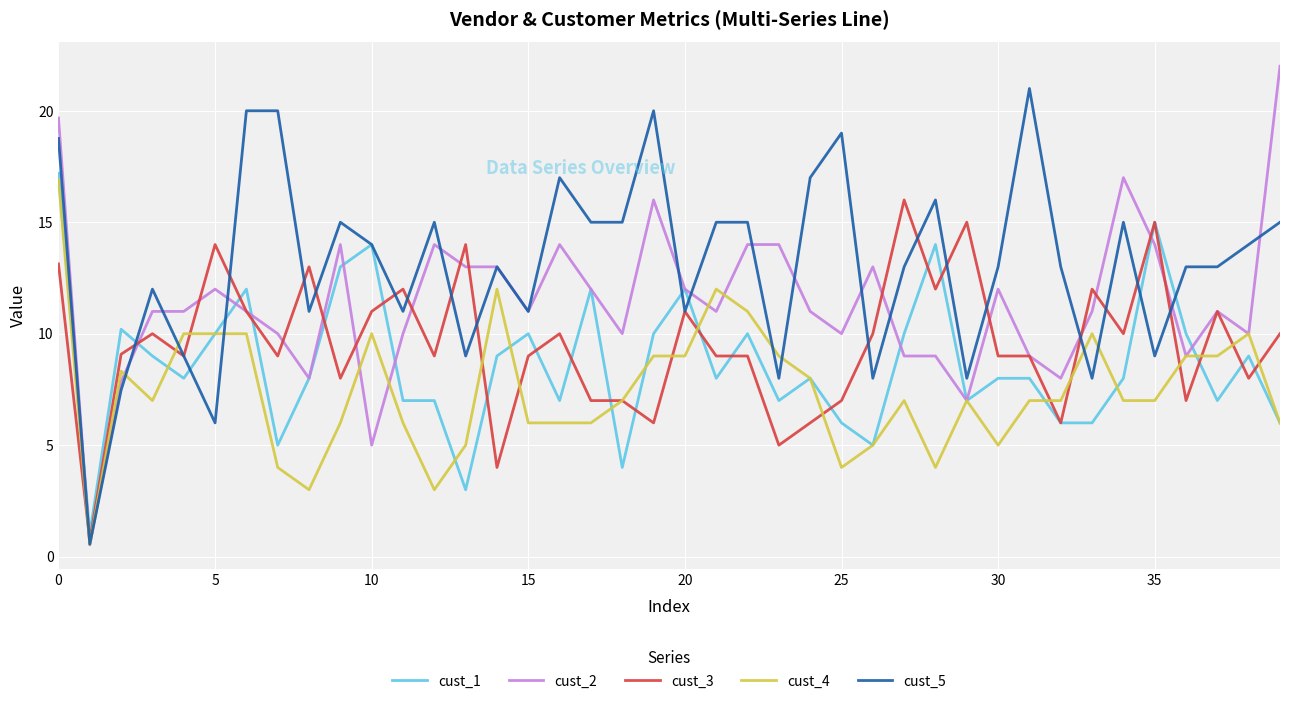

What is the average value of the cust_5 series?

13.1